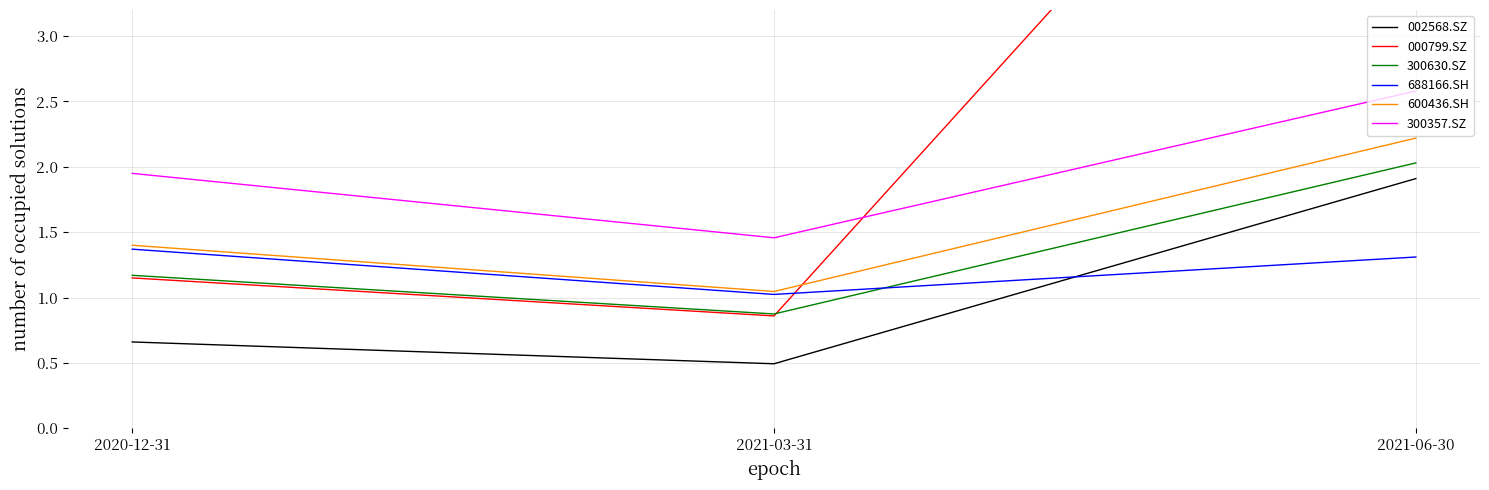

What is the difference between the maximum and minimum values in the 300630.SZ series?

1.2